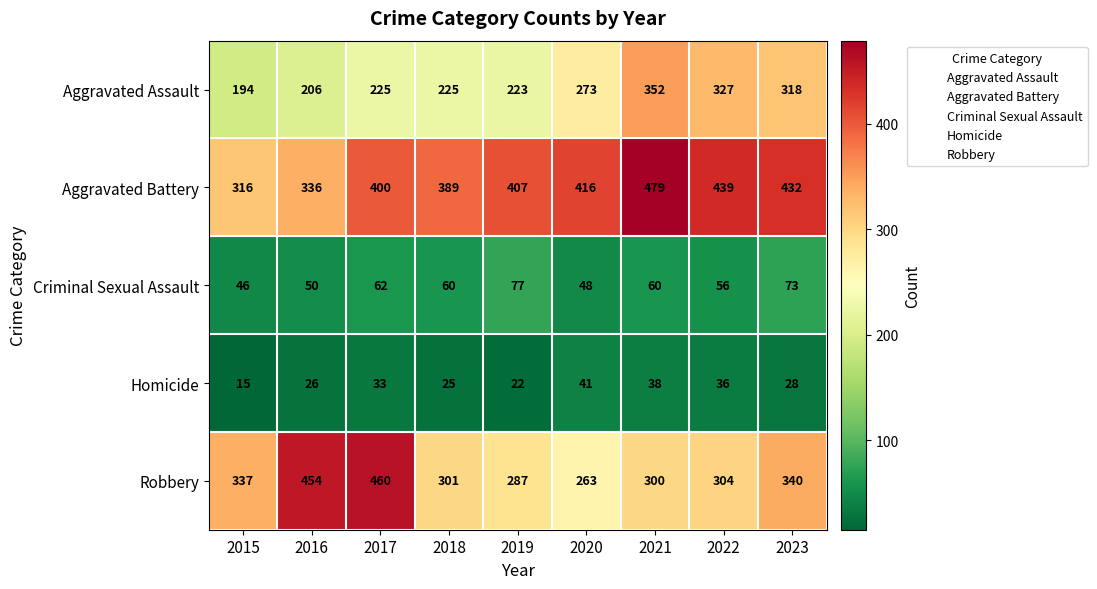

What is the difference between the maximum and minimum values in the Aggravated Assault series?

158